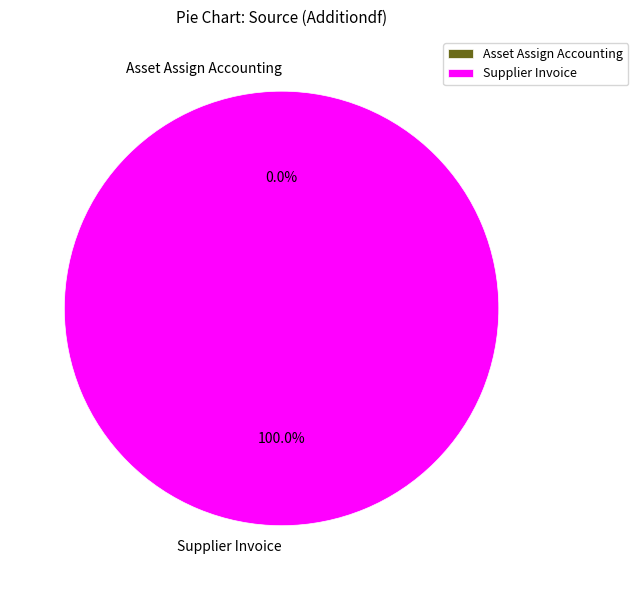

Combined, what portion of the pie is Asset Assign Accounting and Supplier Invoice?

100.0%